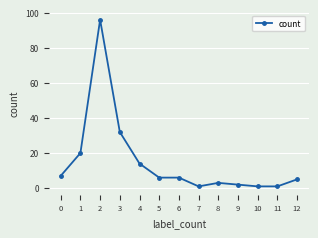

What is the maximum value shown in the chart?

96